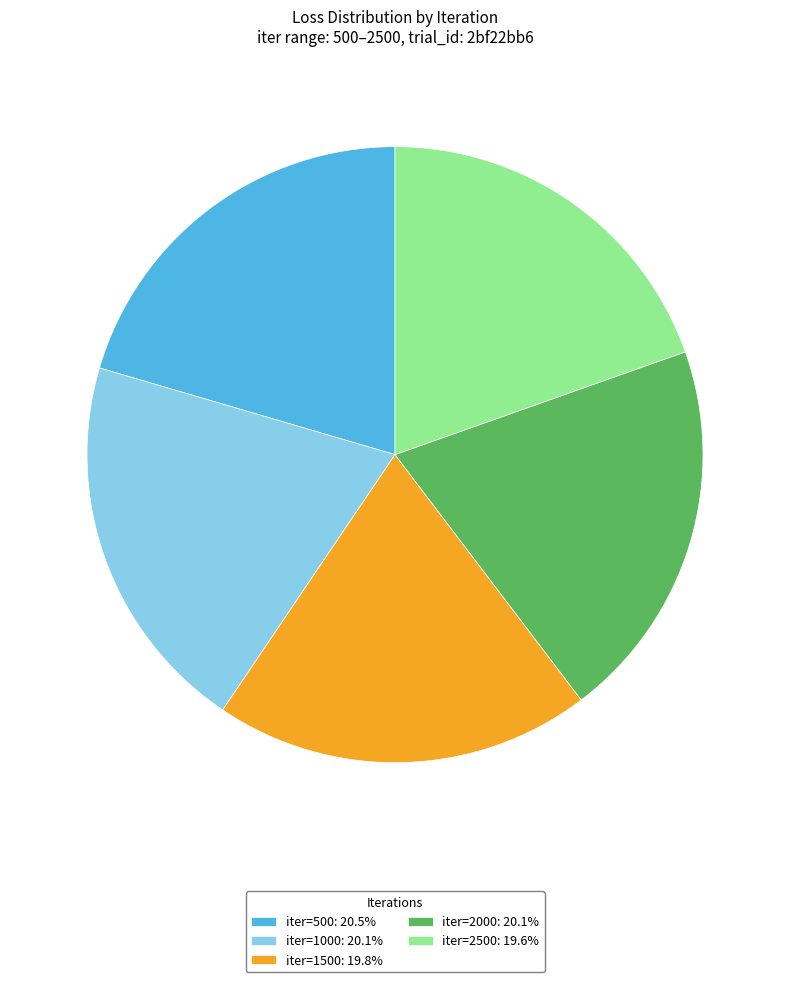

Is the sum of iter=2500: 19.6% and iter=1500: 19.8% greater than half?

No